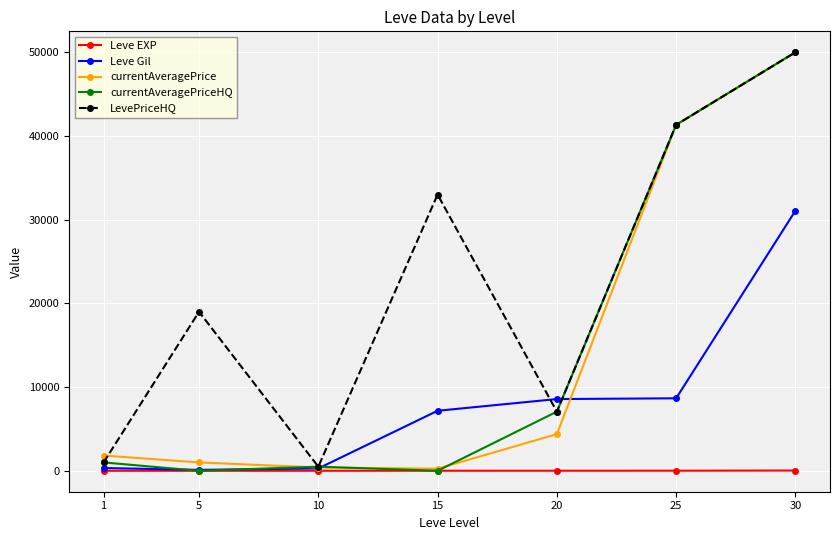

Between 25 and 30, which series saw the biggest shift?

Leve Gil